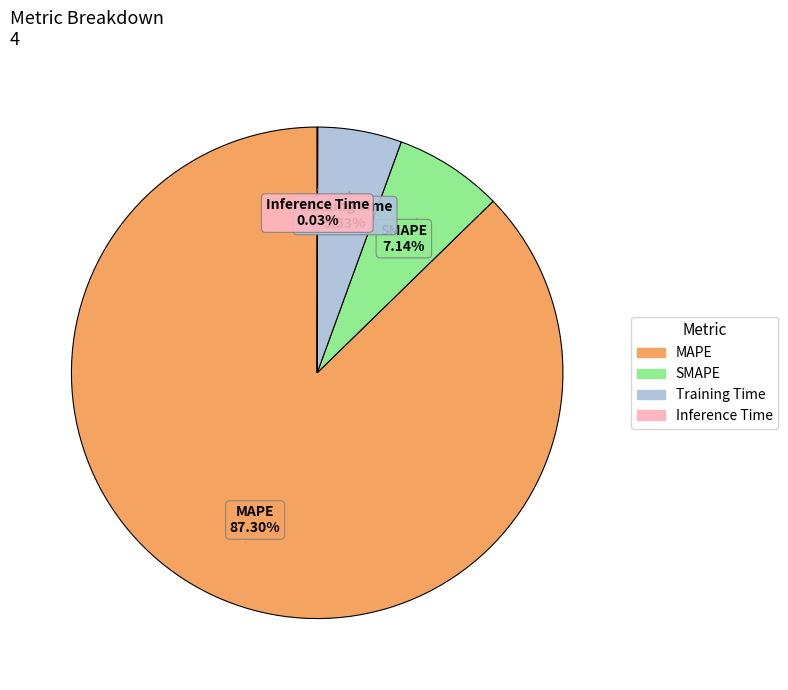

Which category has the biggest portion of the pie?

MAPE